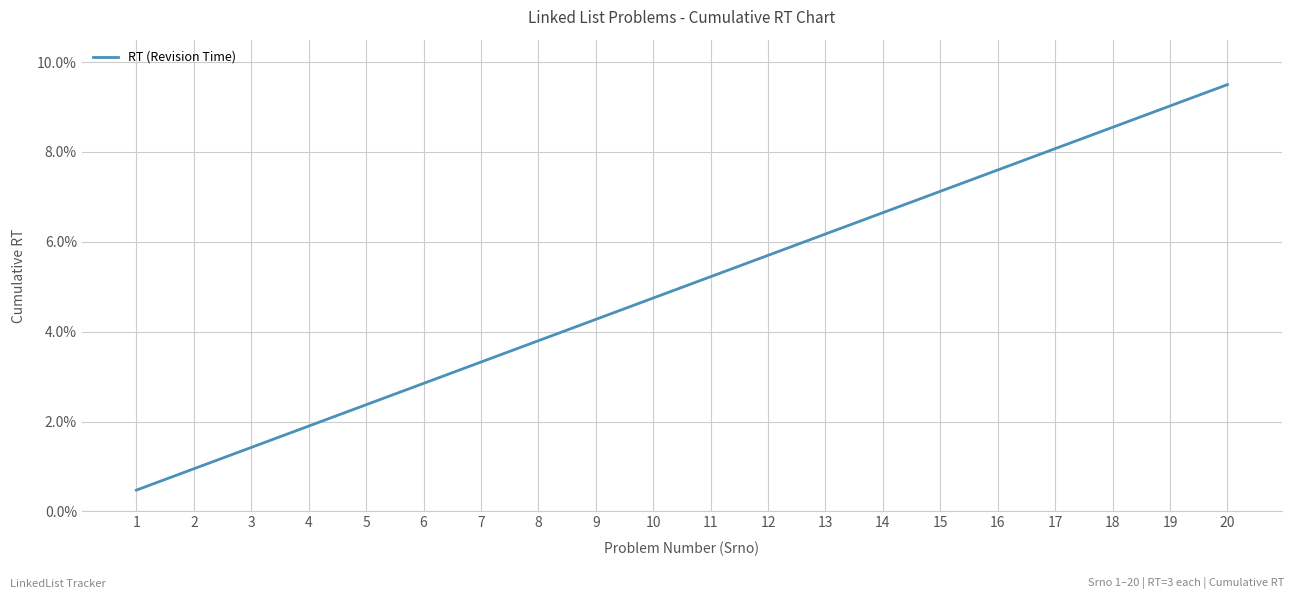

Rank the categories by value from highest to lowest.

20, 19, 18, 17, 16, 15, 14, 13, 12, 11, 10, 9, 8, 7, 6, 5, 4, 3, 2, 1